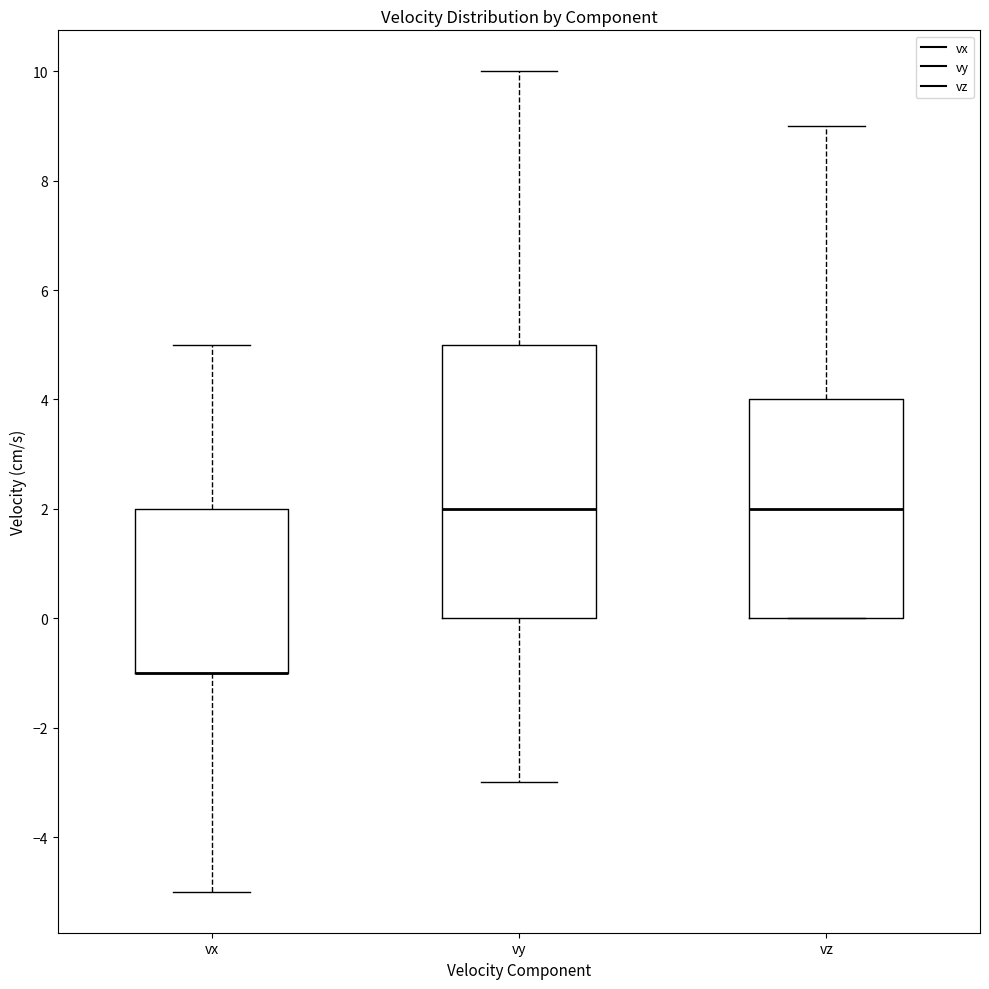

Reading left to right, read every box against the y-axis: the position of its median line, the range the box covers, and the ends of its whiskers. The values are not printed on the chart, so give them approximately, as read against the axis.

vx: median -1 (drawn on the box's lower edge), box -1 to 2, whiskers -5 to 5
vy: median 2, box 0 to 5, whiskers -3 to 10
vz: median 2, box 0 to 4, whiskers 0 to 9